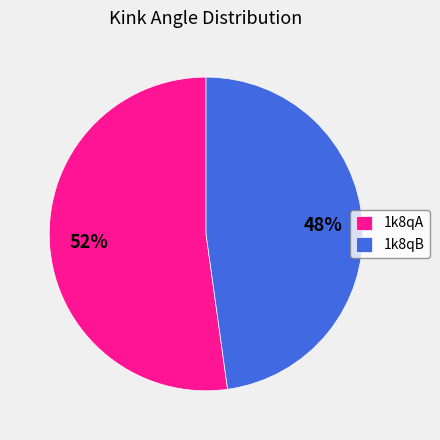

The 1k8qB slice represents 48% of the pie. True or false?

True